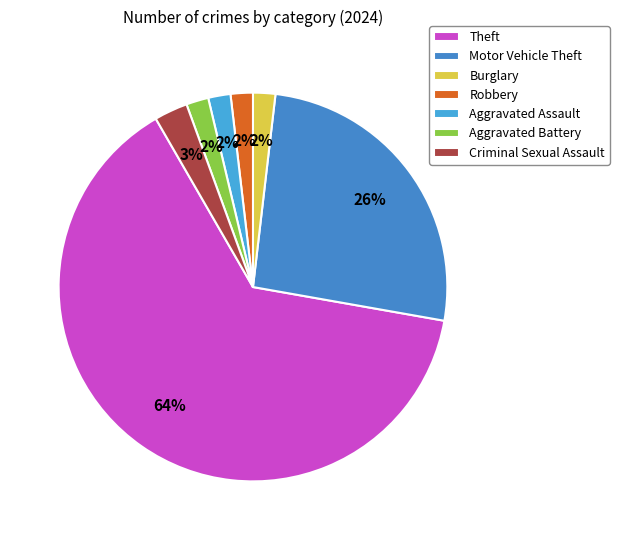

Count the number of slices in the pie.

7